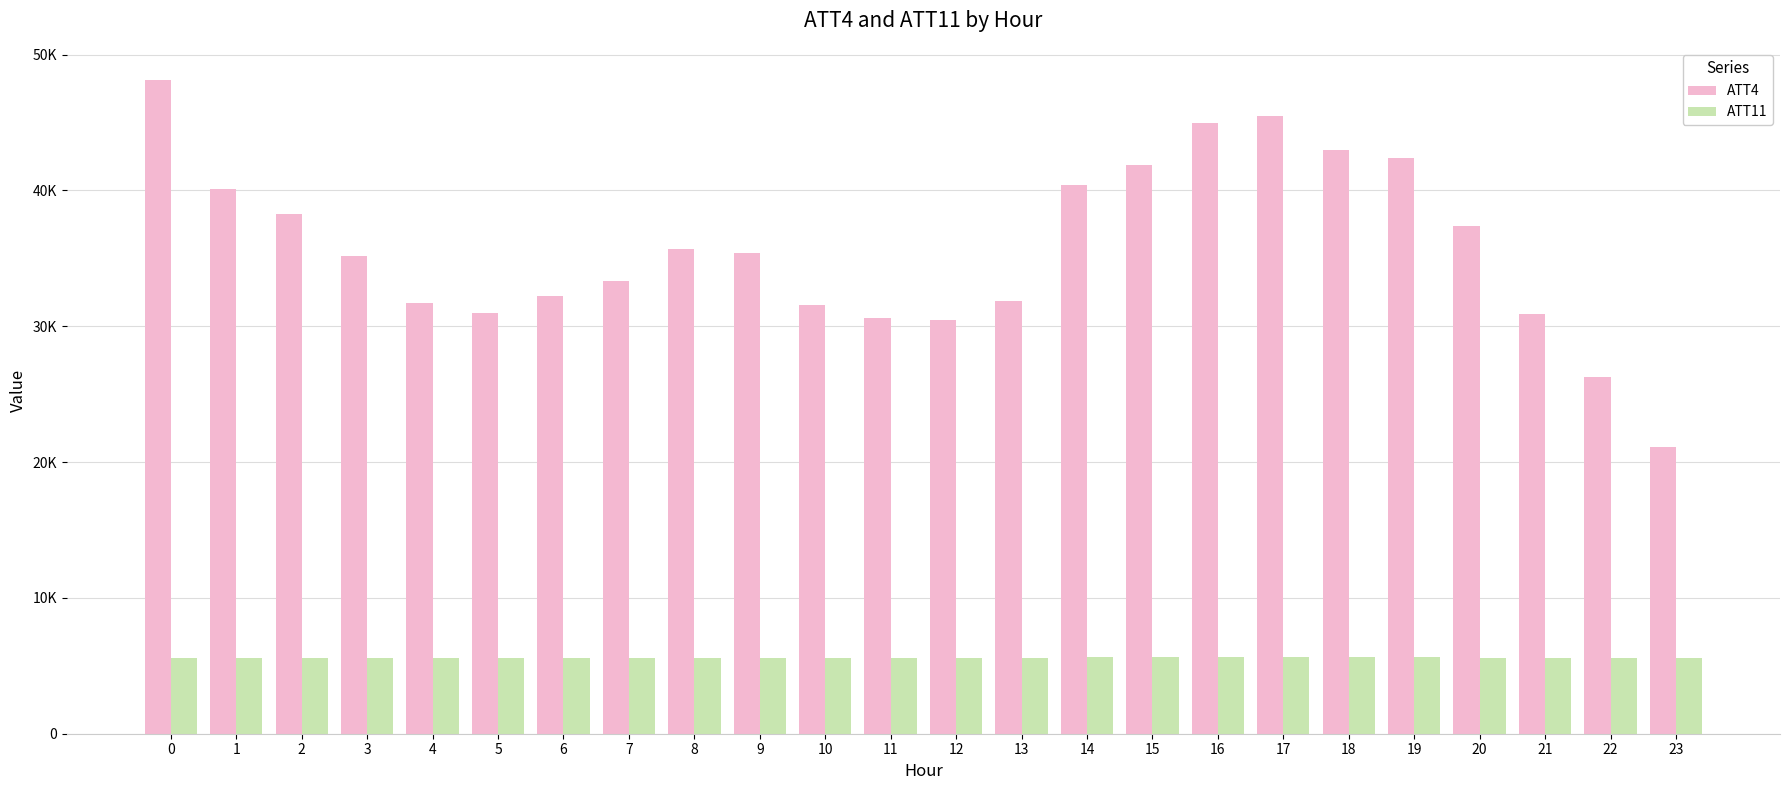

At 14, list the series in order from largest to smallest.

ATT4, ATT11